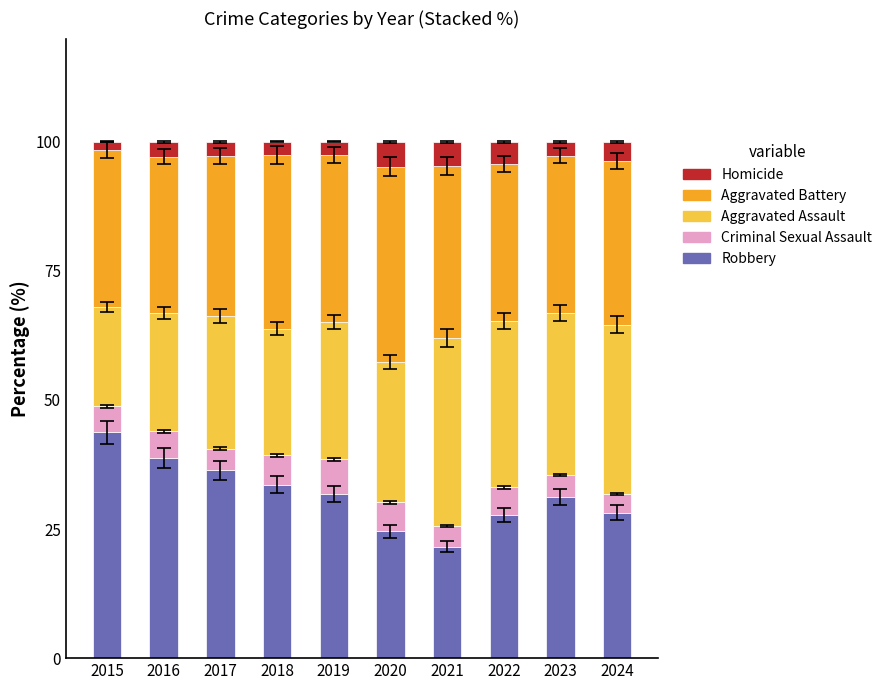

What is the highest value of the Robbery series?

43.7